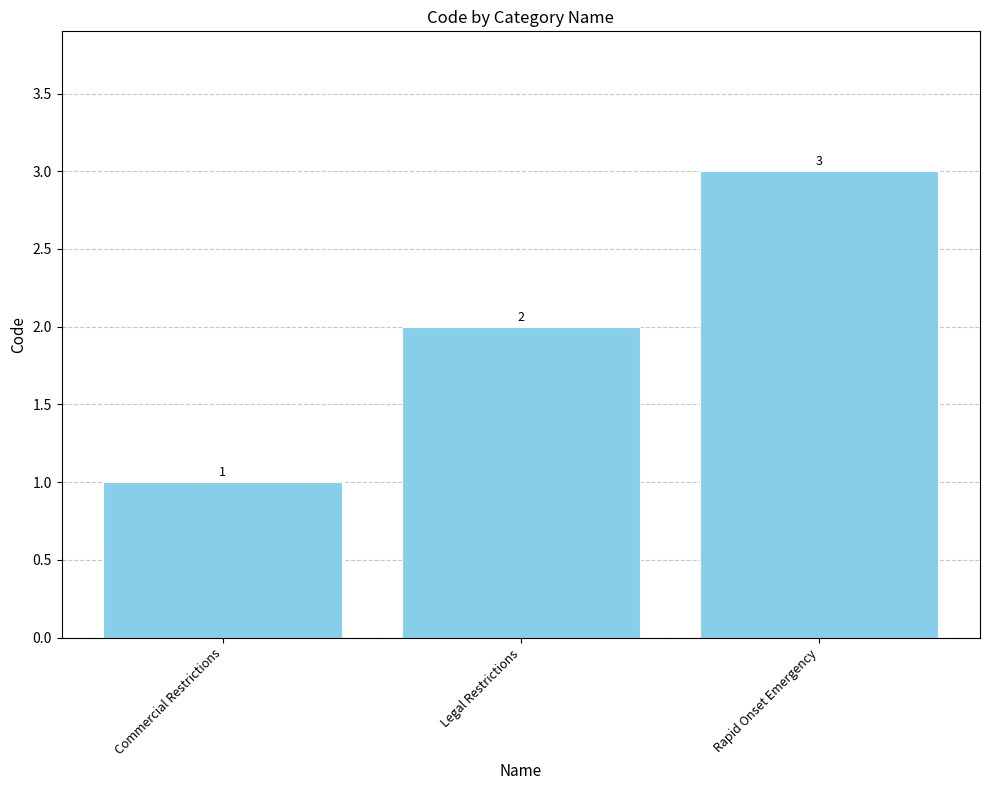

What is the minimum value shown in the chart?

1